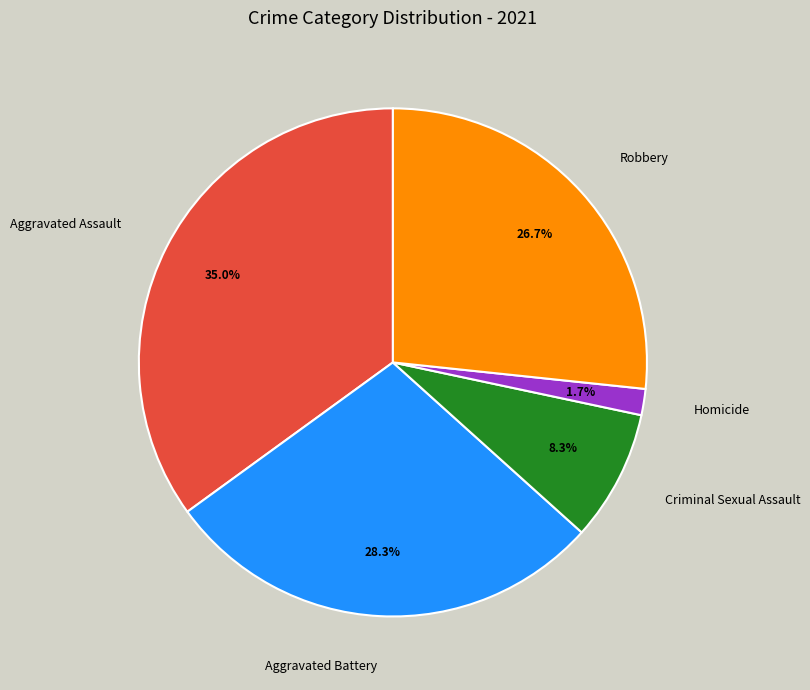

Which category has the biggest portion of the pie?

Aggravated Assault